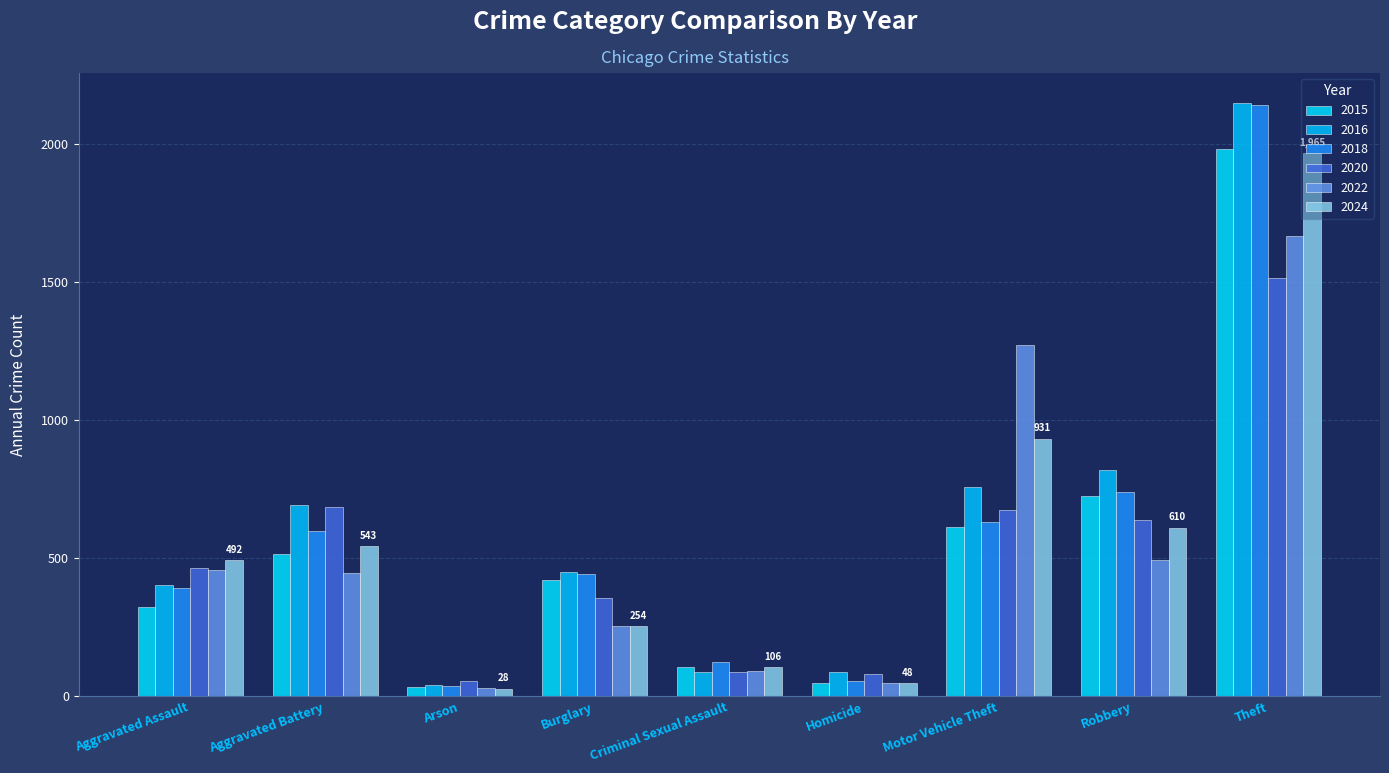

How many data points in 2015 are less than 421?

4